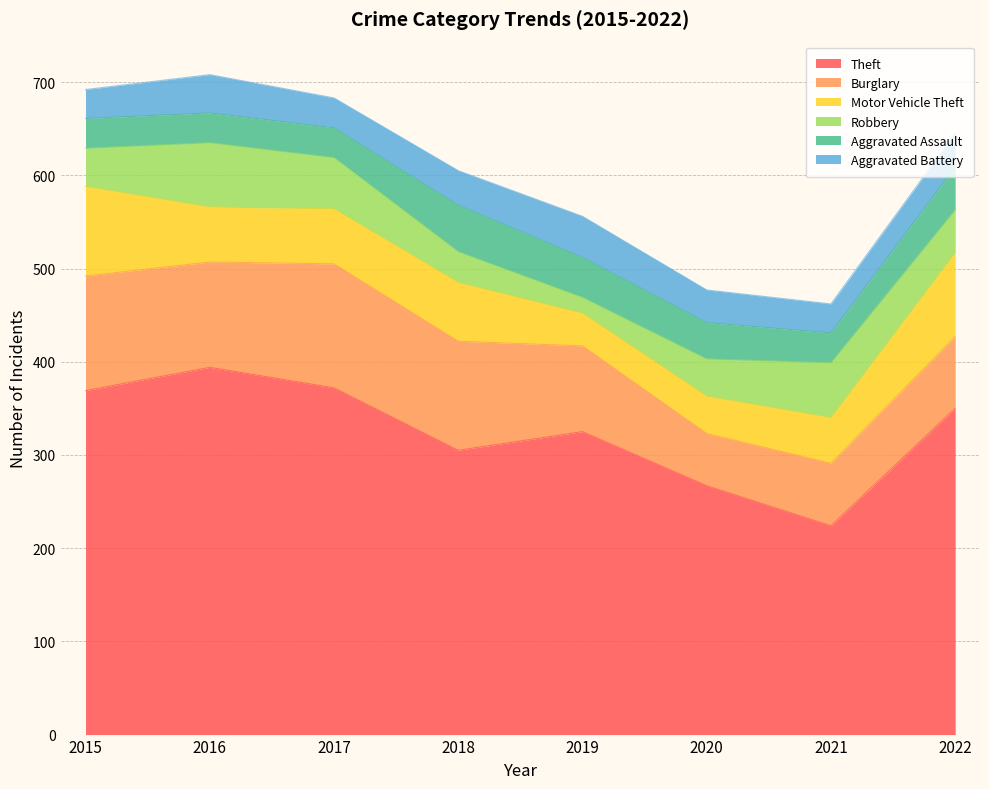

Where do Aggravated Assault and Robbery first cross each other?

2017 and 2018